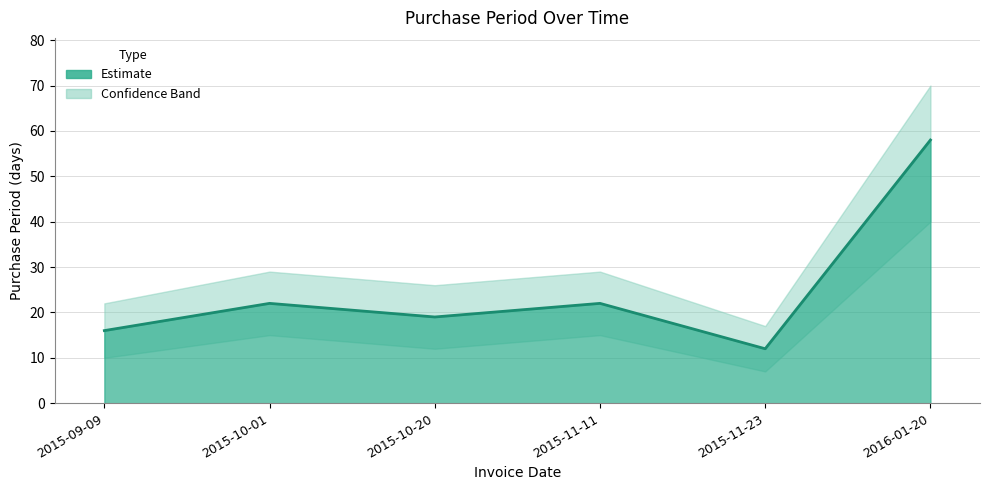

Which category has the lowest value across all series?

2015-11-23